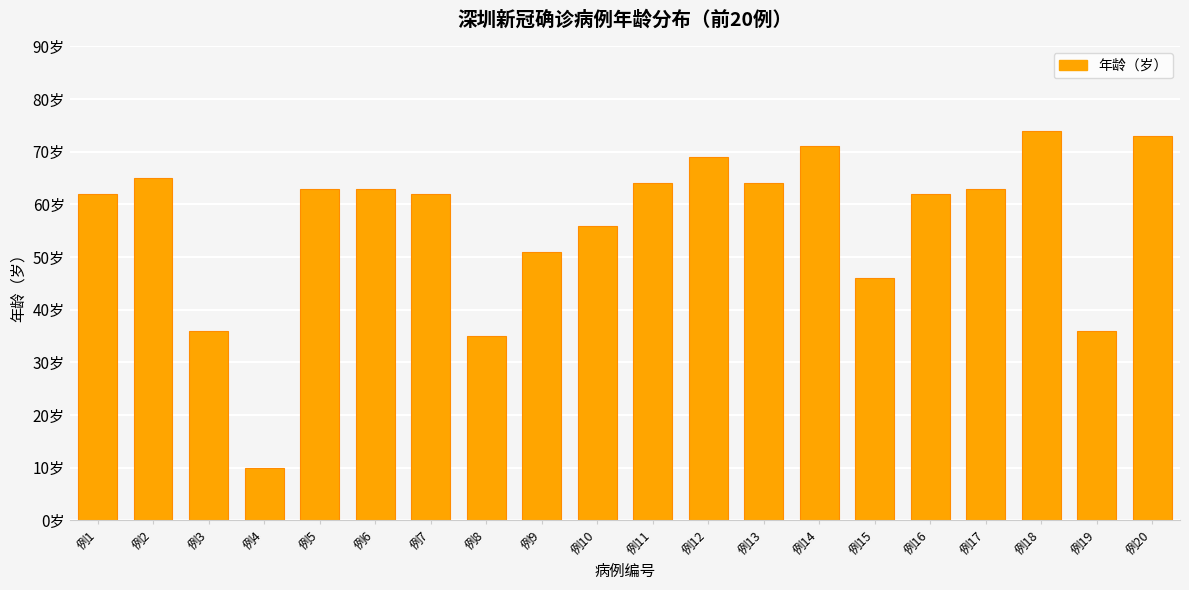

Which has a higher value, 例12 or 例13?

例12